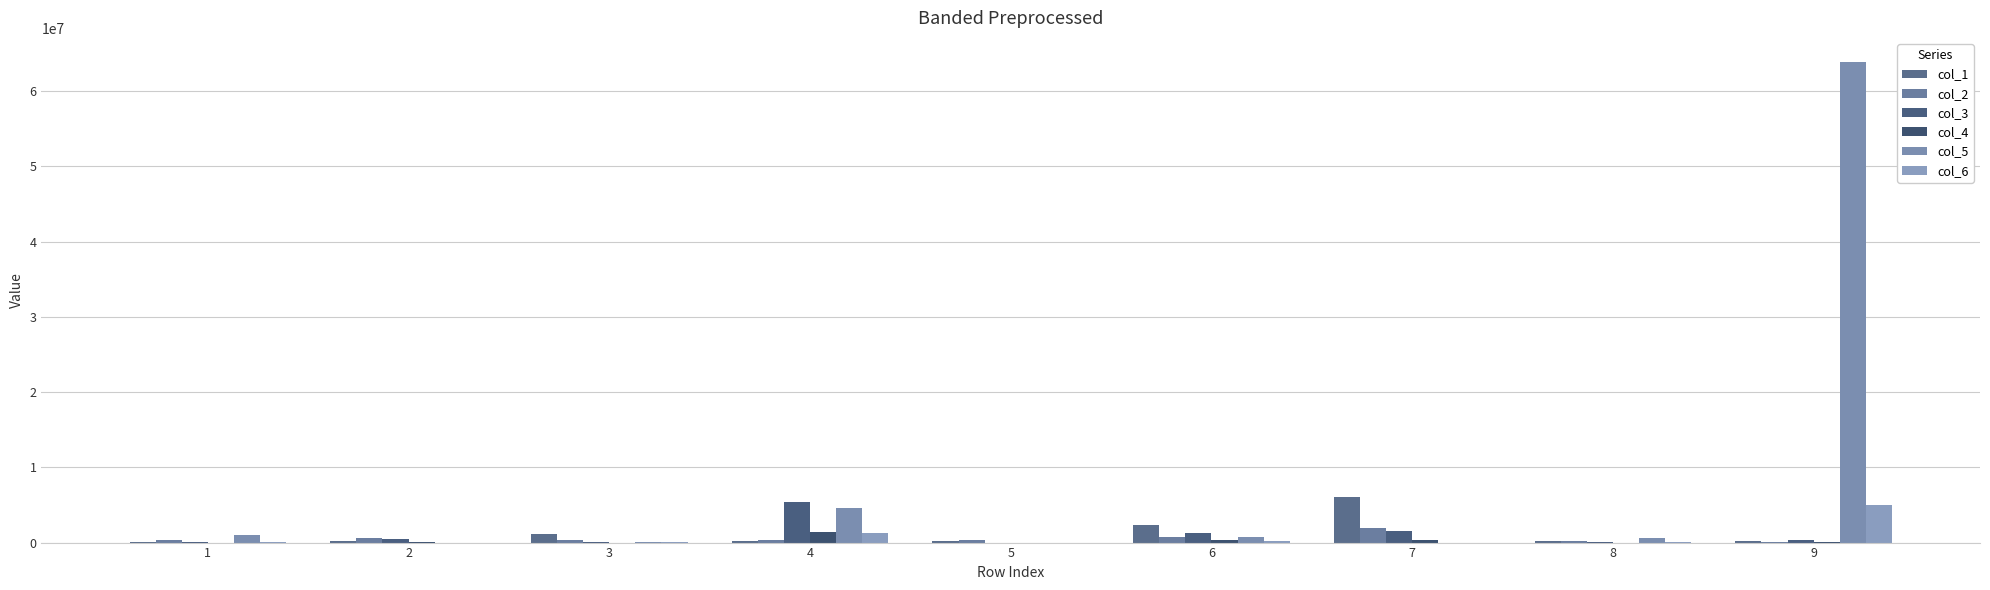

The value of col_2 at 9 is 79654. True or false?

True